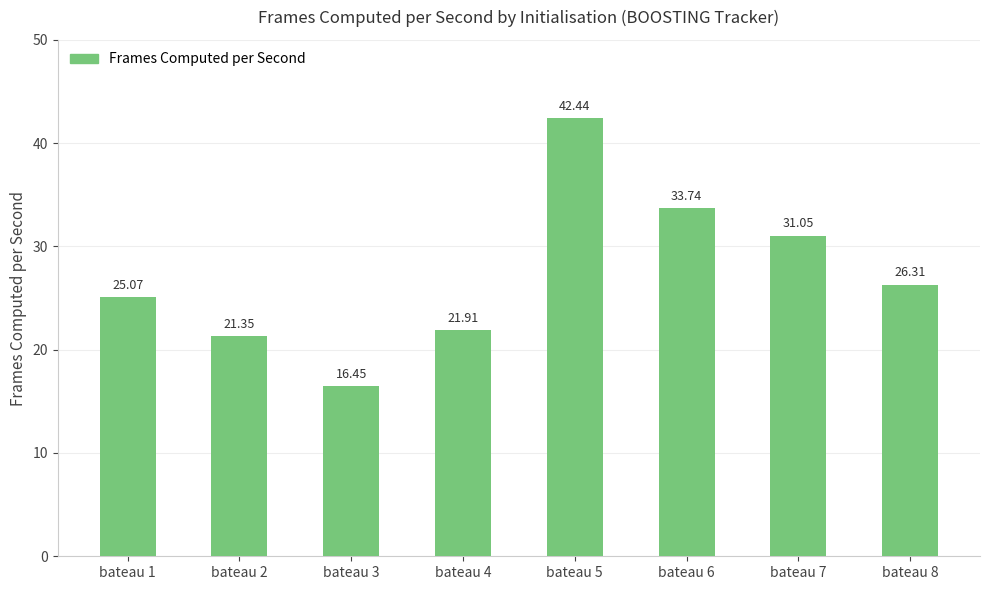

Which label corresponds to the smallest value in the chart?

bateau 3